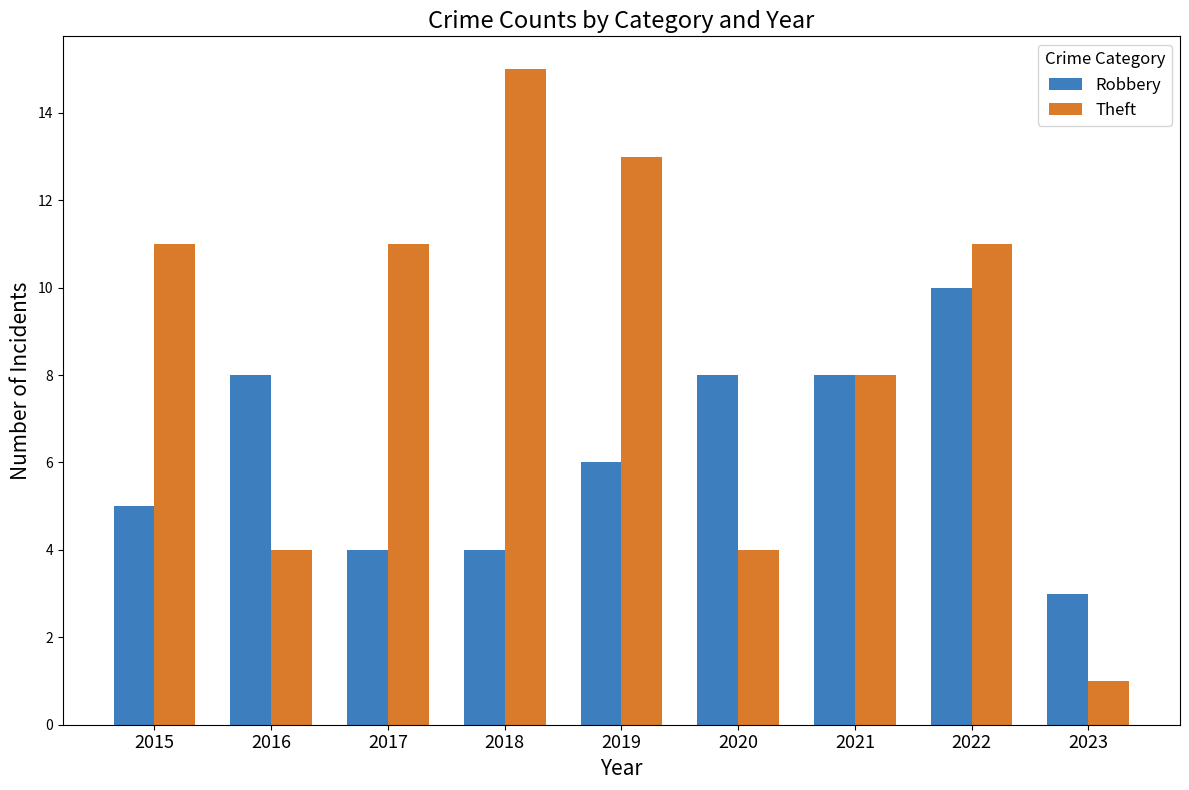

How many groups of bars are there?

9